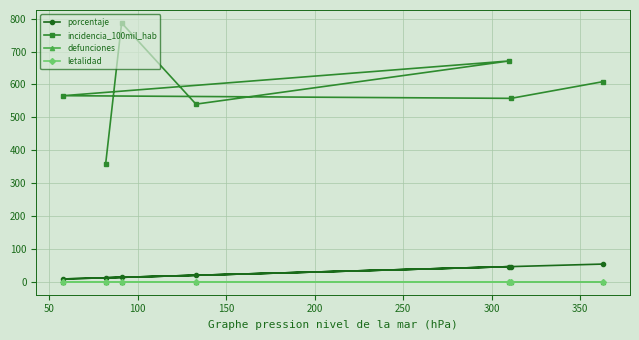

How many data points in porcentaje are above 19?

4